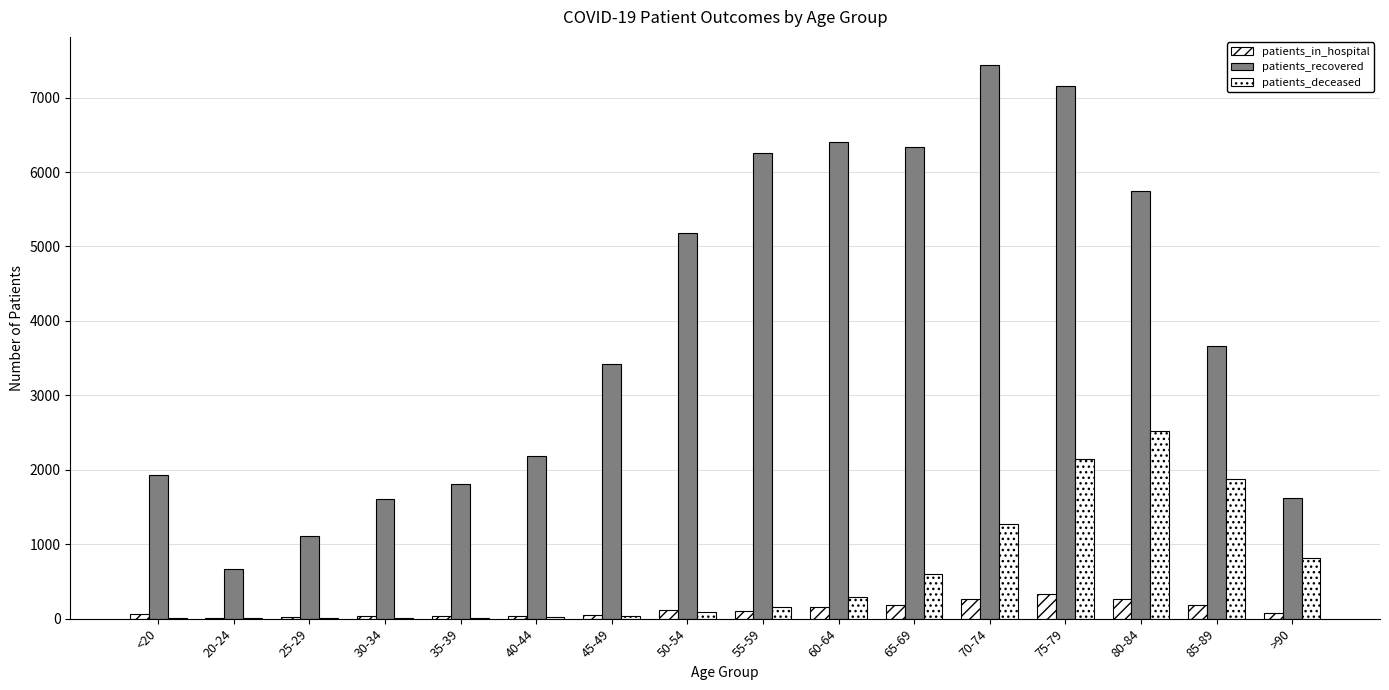

What is the label of the 1st bar from the left?

<20